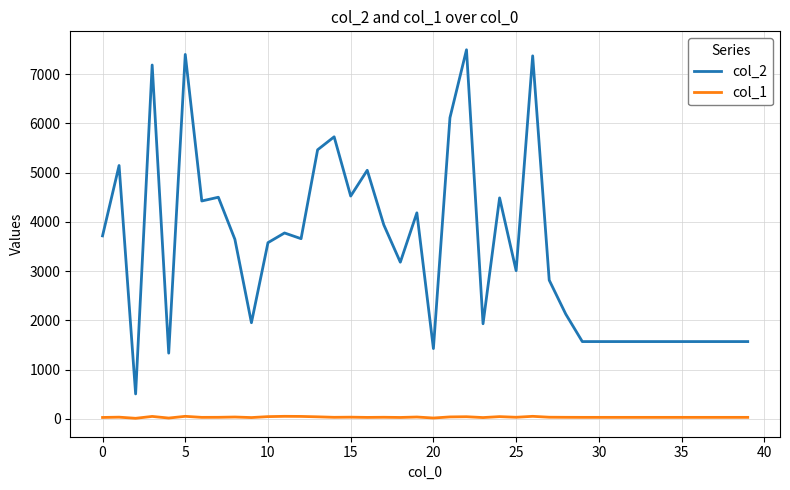

What is the maximum value shown in the chart?

7498